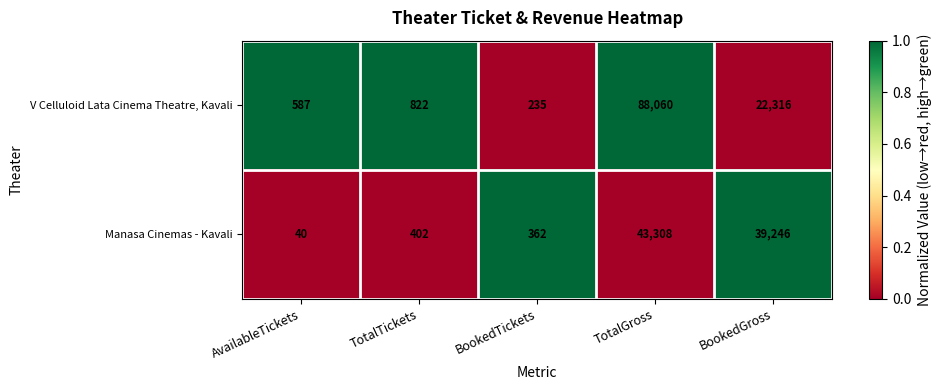

Reading left to right, extract all data points from this chart.

V Celluloid Lata Cinema Theatre, Kavali: 587	822	235	88060	22316
Manasa Cinemas - Kavali: 40	402	362	43308	39246